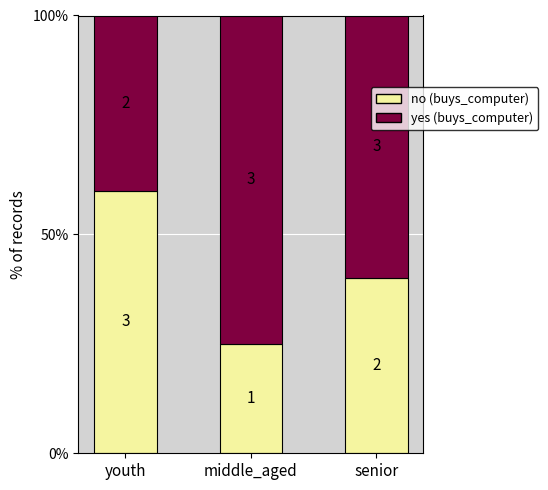

Are the bars horizontal?

No